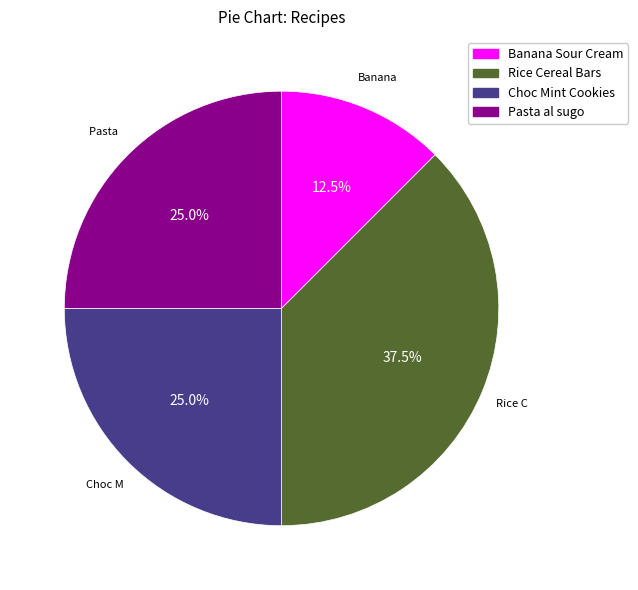

How many slices are in this pie chart?

4